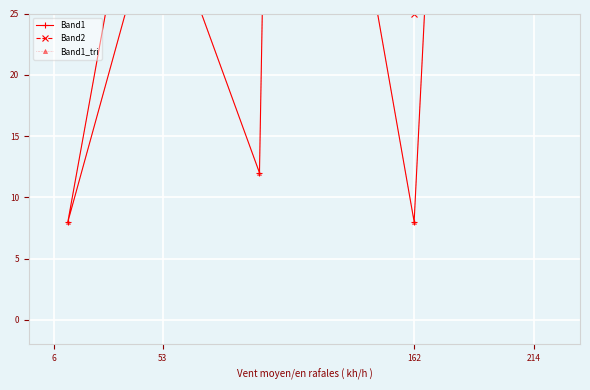

True or false: Band1_tri has a value of 48 at 30.

False